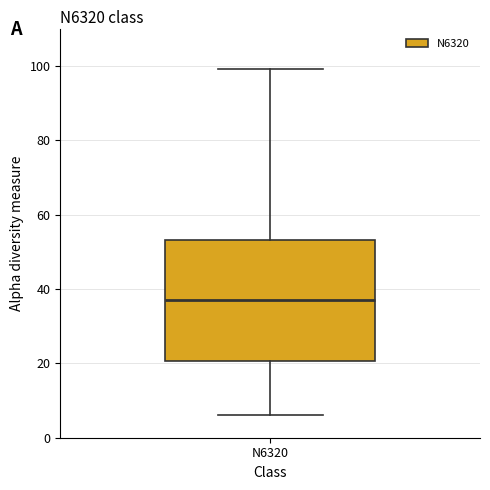

Transcribe this box plot: give where the median line is, the range the box spans, and where the two whiskers end, as read against the y-axis. The values are not printed on the chart, so give them approximately, as read against the axis.

median 38, box 20 to 54, whiskers 6 to 100